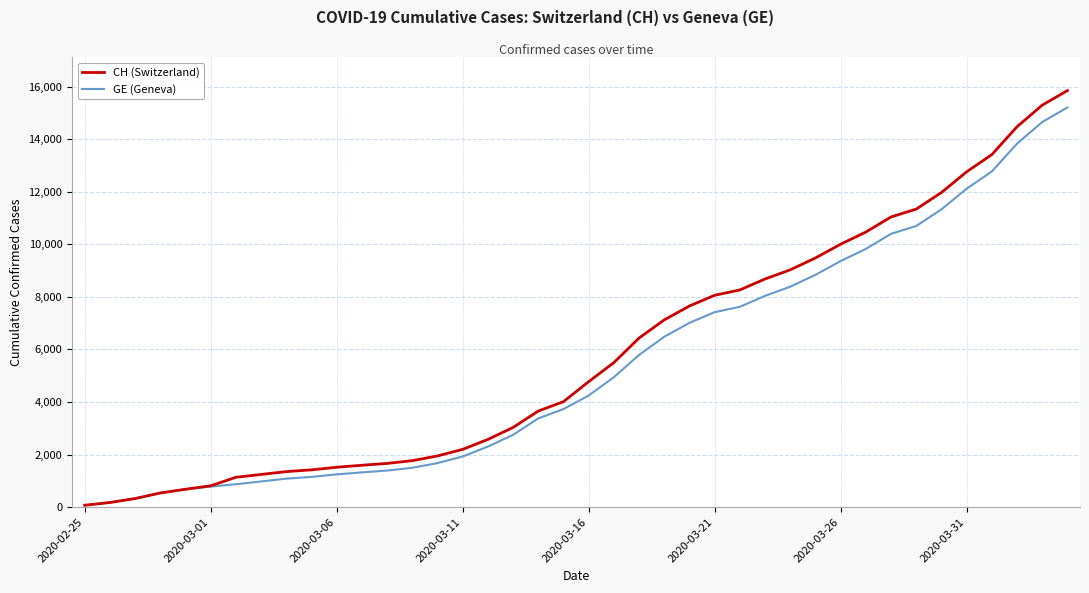

List the series in order of their peak value, lowest first.

GE (Geneva), CH (Switzerland)